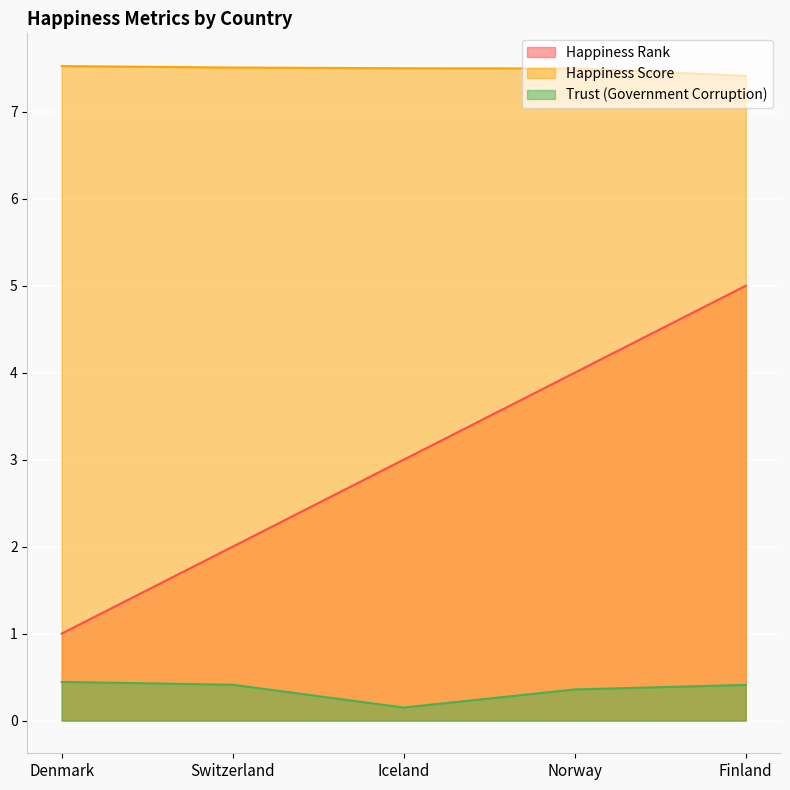

What is the spread (max minus min) of values at Finland?

7.0